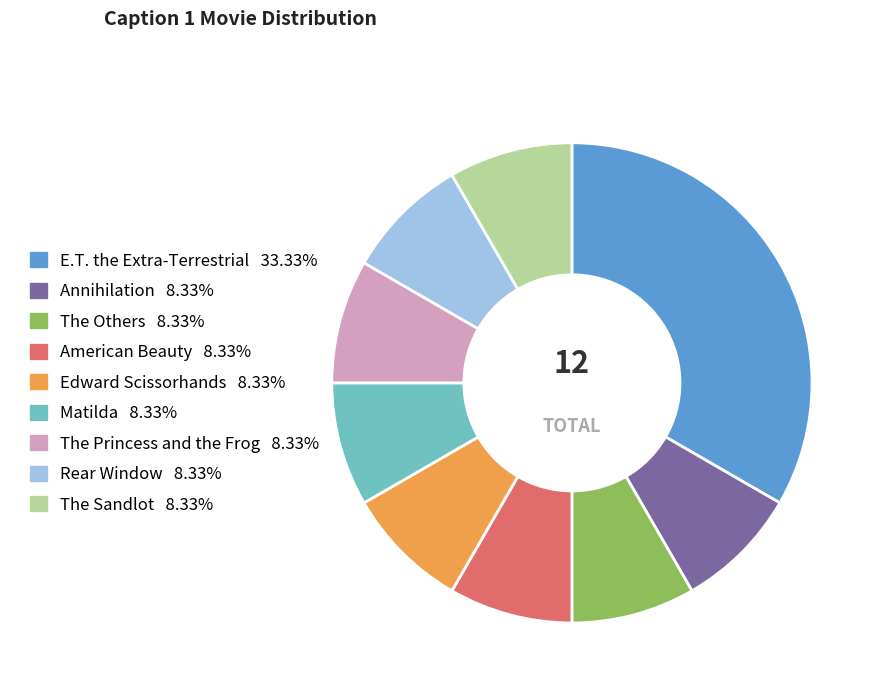

Does The Princess and the Frog represent more than half of the total?

No